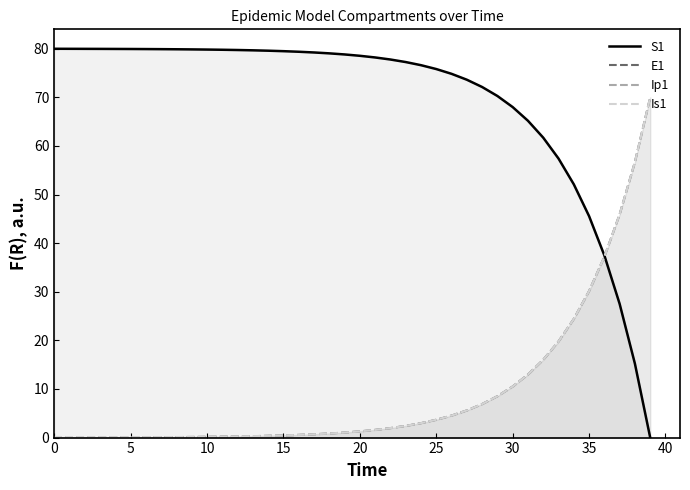

Which has a higher value, 19 or 37?

19